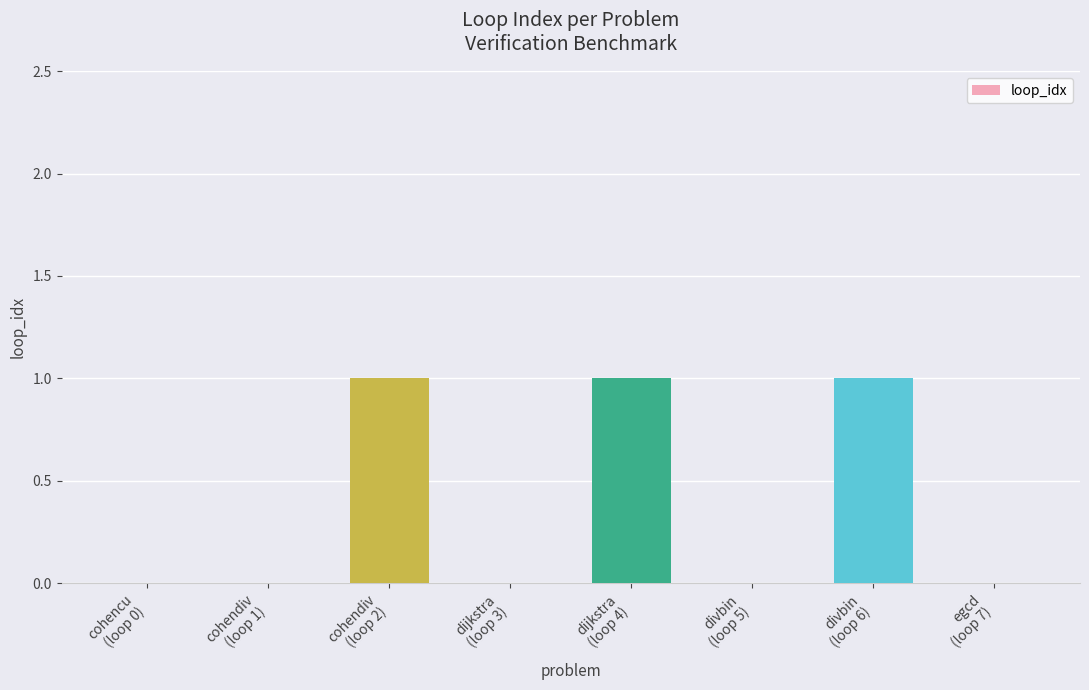

True or false: the data shows 0 at cohencu
(loop 0).

True